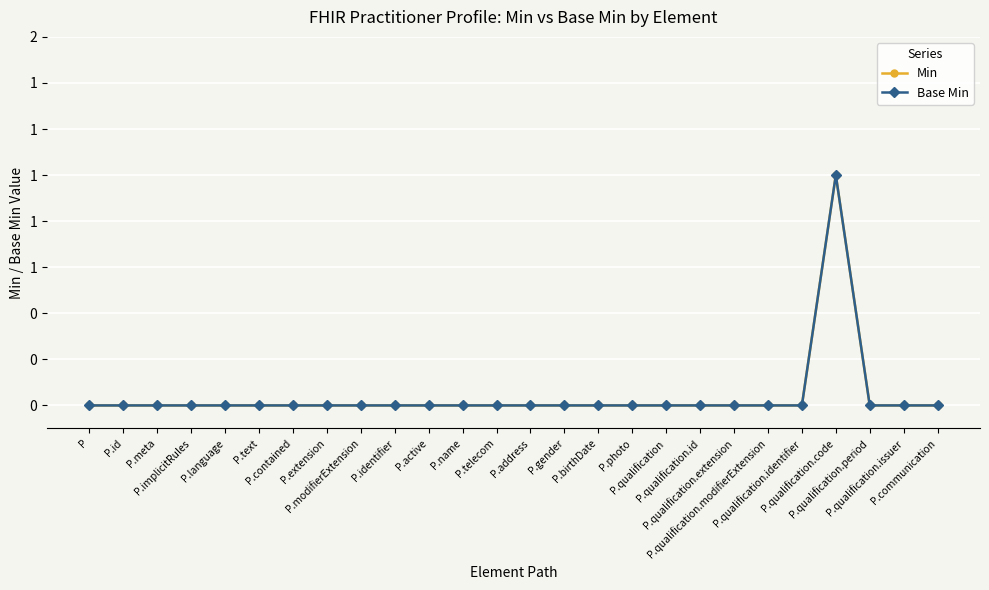

Where is Base Min nearest to the value 0?

P